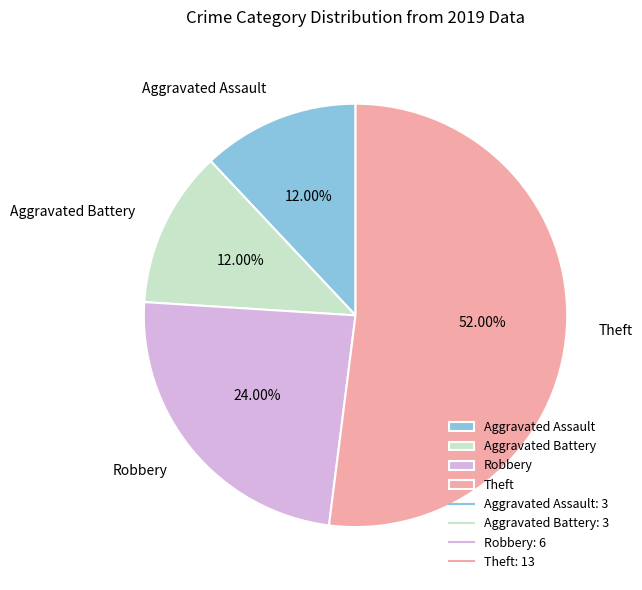

What is the largest slice in the pie chart?

Theft